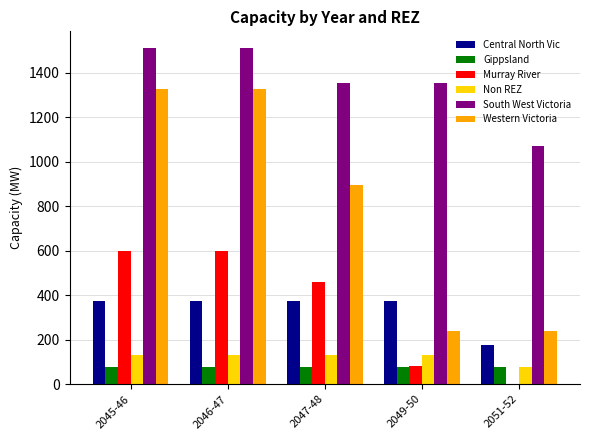

Is it true that South West Victoria equals 2350.4 at 2045-46?

False